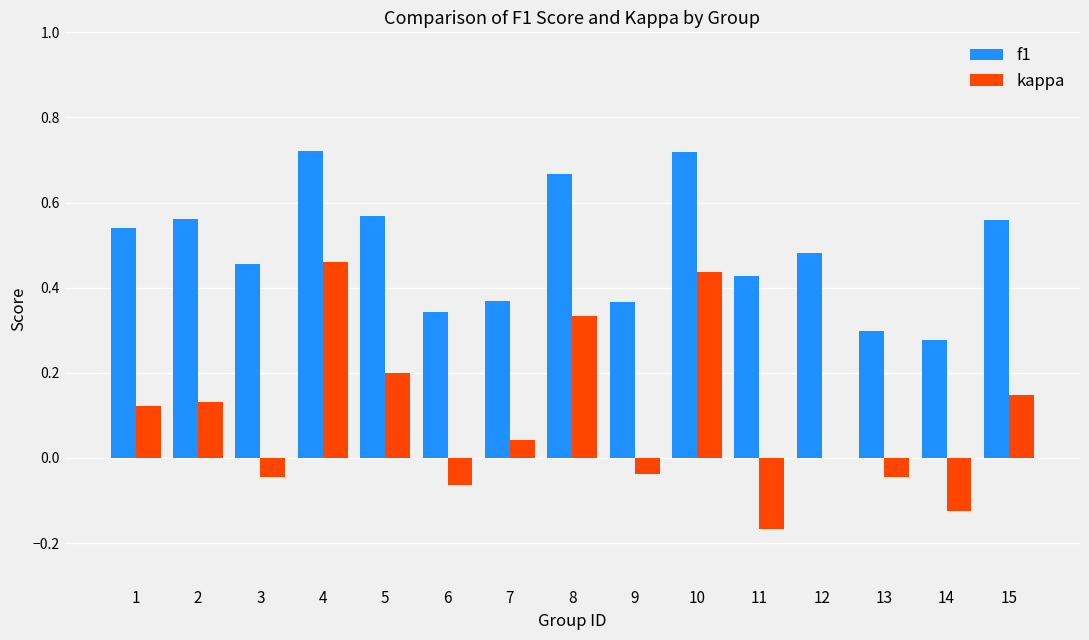

The kappa series shows -0.0 at 13. True or false?

True